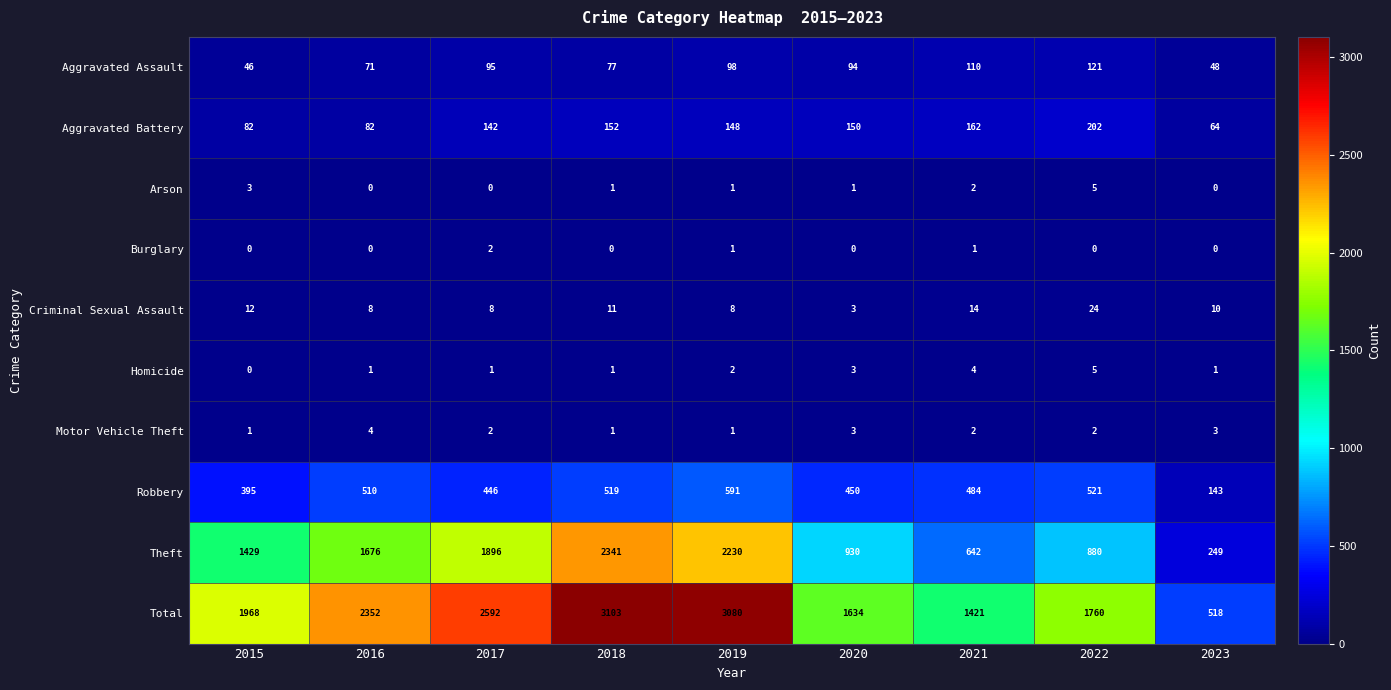

True or false: Aggravated Battery has a value of 241 at 2019.

False